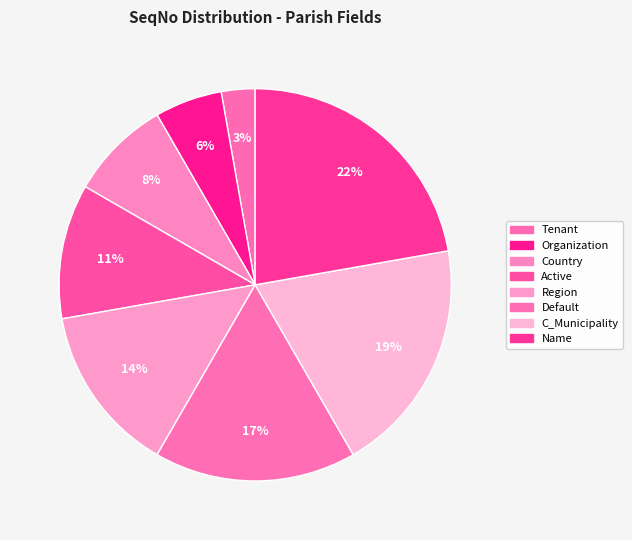

Rank the categories by value from highest to lowest.

Name, C_Municipality, Default, Region, Active, Country, Organization, Tenant